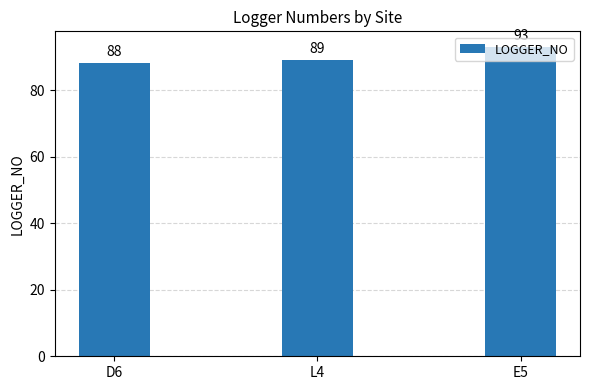

What is the label of the 3rd bar from the right?

D6